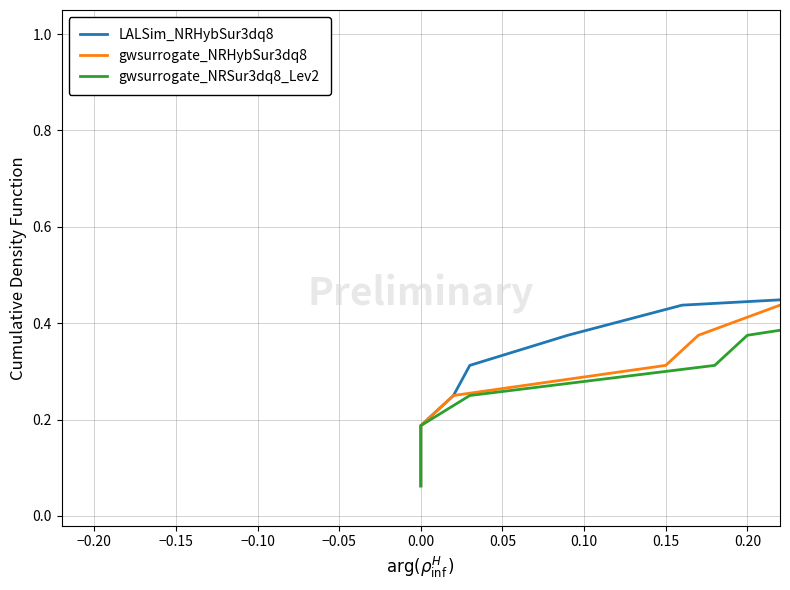

True or false: gwsurrogate_NRHybSur3dq8 has more than 2 points higher than both neighbors.

False